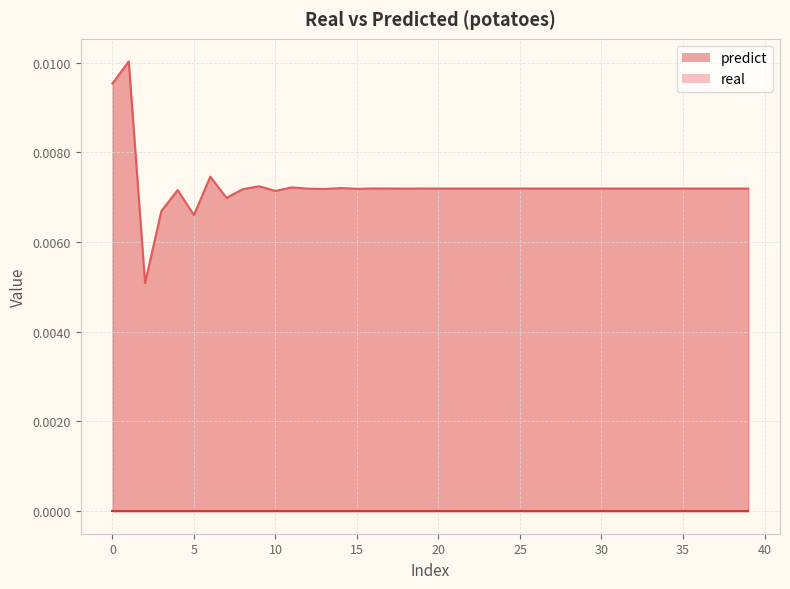

How many lines are shown in the chart?

2